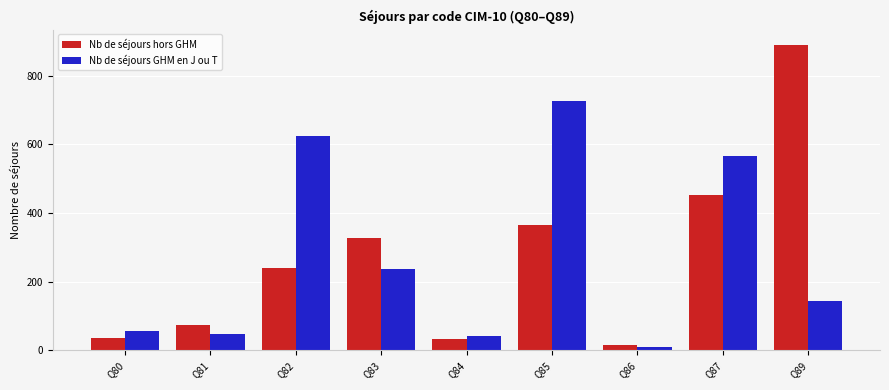

What is the sum of all Nb de séjours GHM en J ou T values?

2456